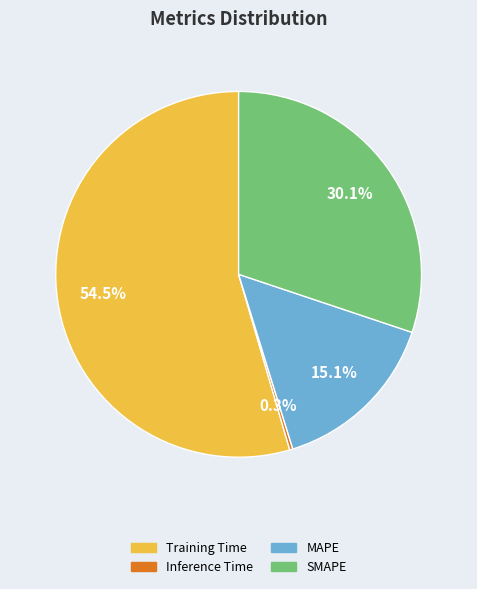

Which category has the biggest portion of the pie?

Training Time